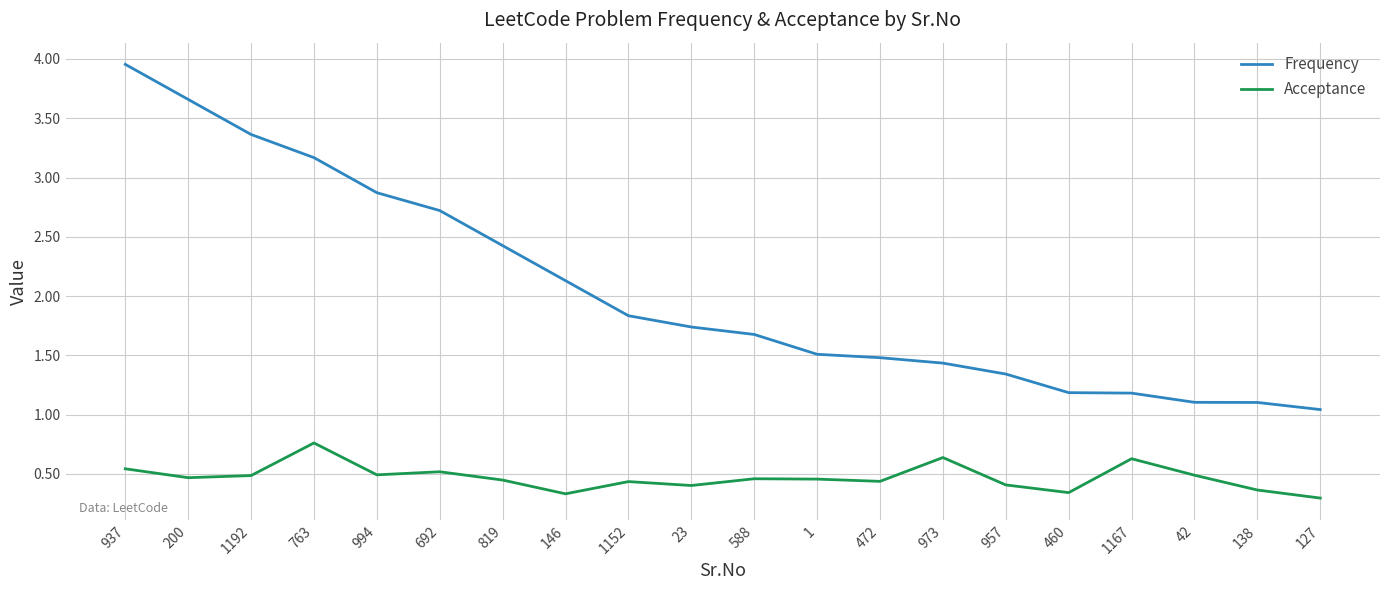

List the series in order of their overall mean, highest first.

Frequency, Acceptance